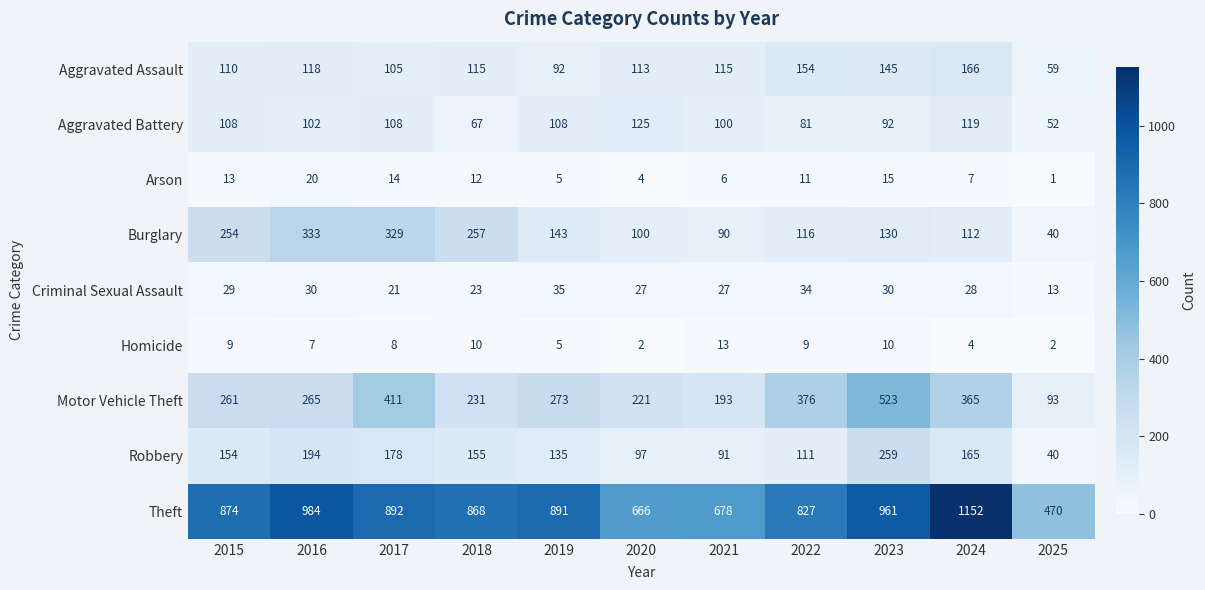

What is the sum of the Motor Vehicle Theft values at 2015 and 2024?

626